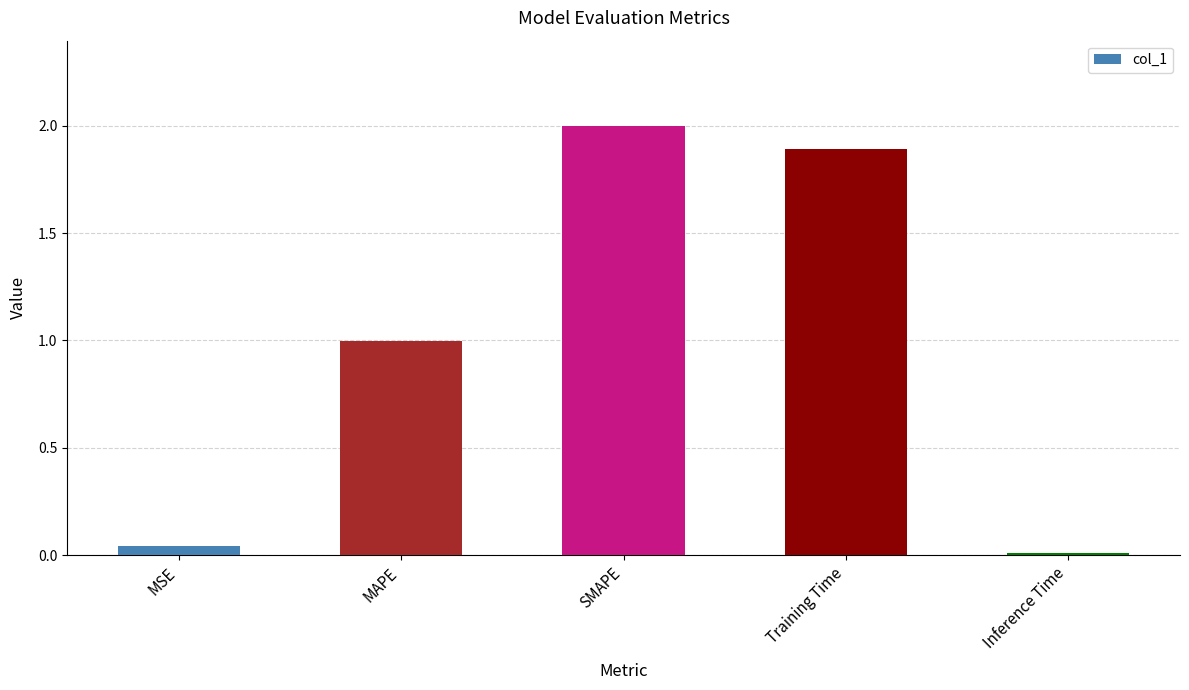

What is the sum of the values at Inference Time and MSE?

0.1